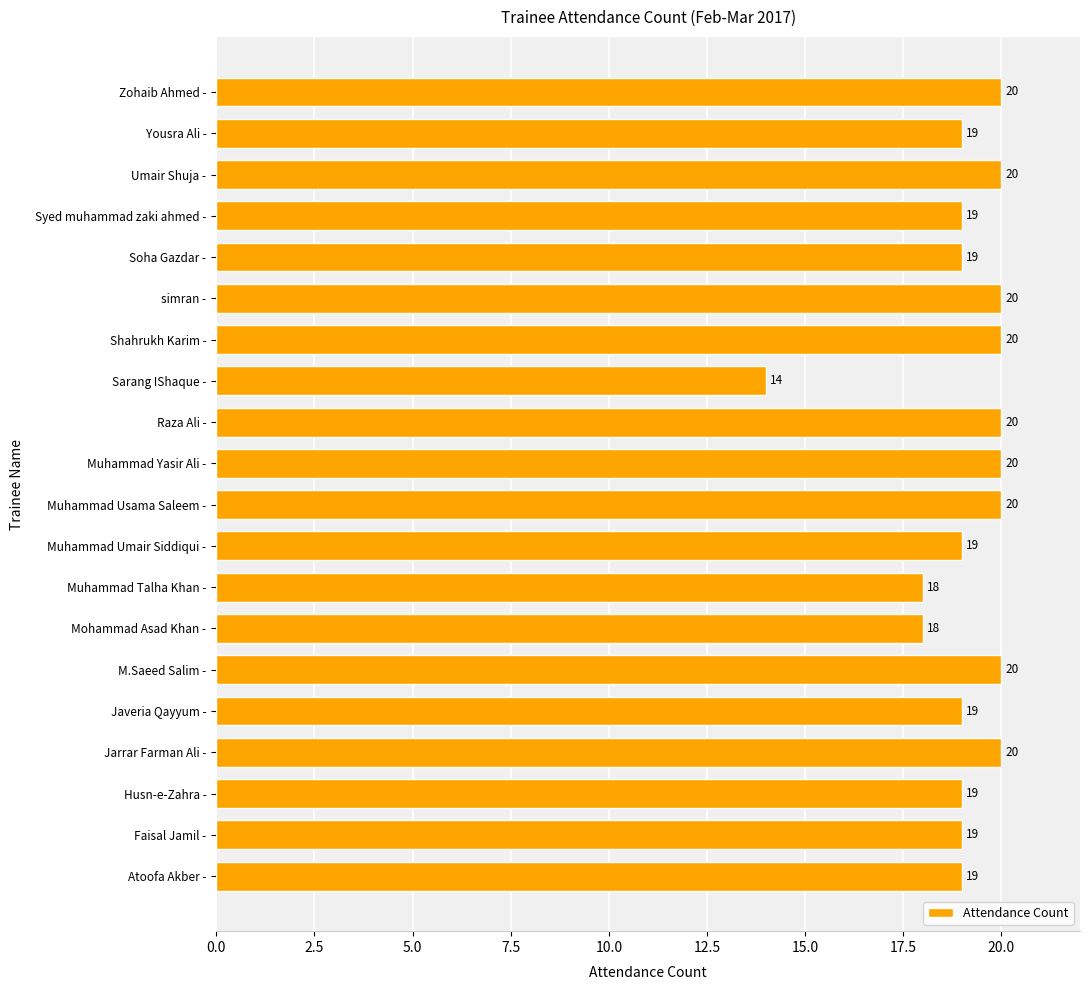

Which has a higher value, Umair Shuja - or Yousra Ali -?

Umair Shuja -